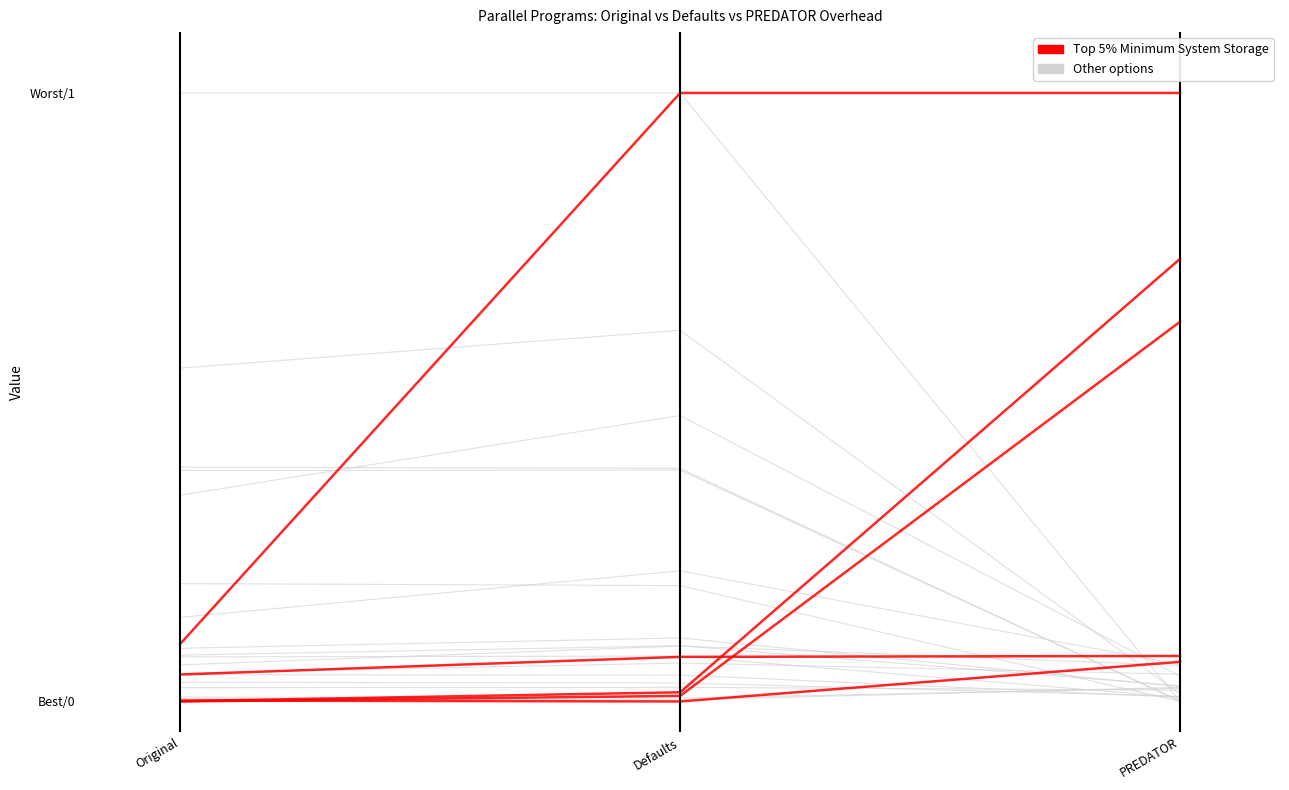

List the labels in order of Top 5% Minimum System Storage value, largest first.

Defaults, PREDATOR, Original